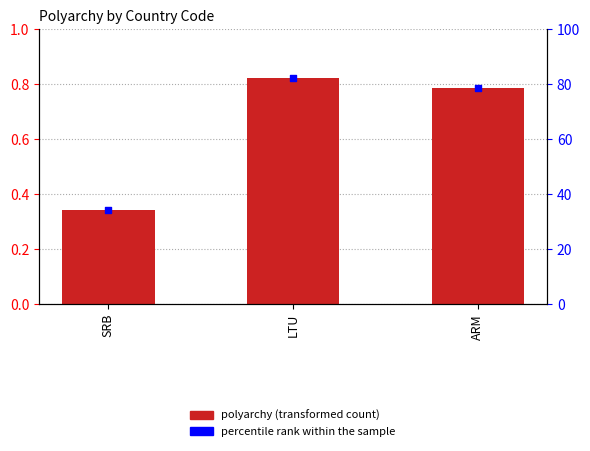

Which series has the widest spread of Y values?

percentile rank within the sample